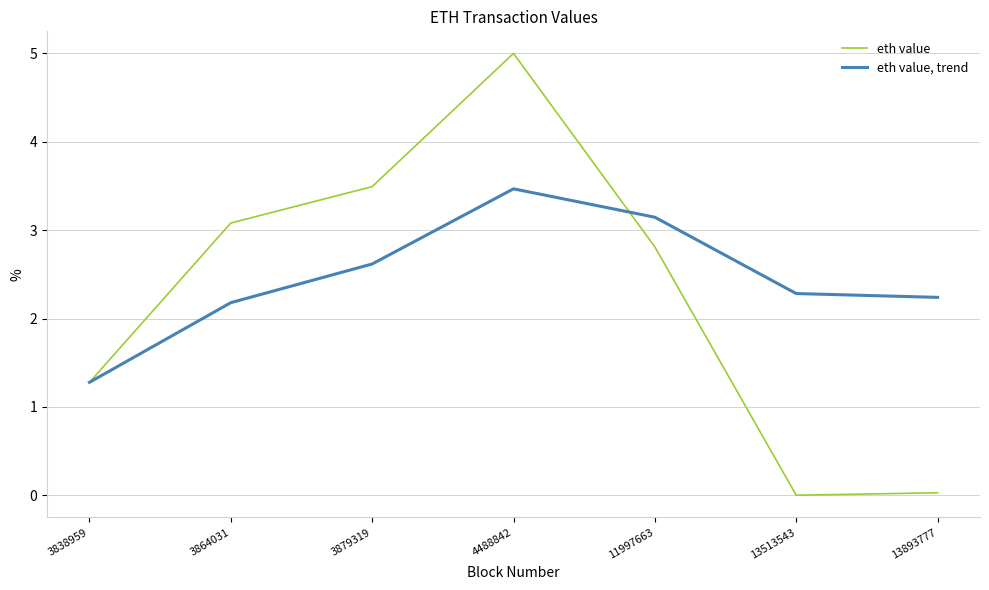

What is the total value across all series at 3838959?

2.6